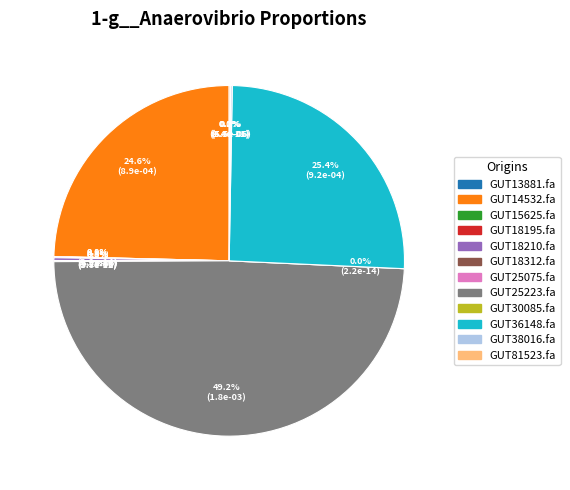

Count the number of slices in the pie.

12